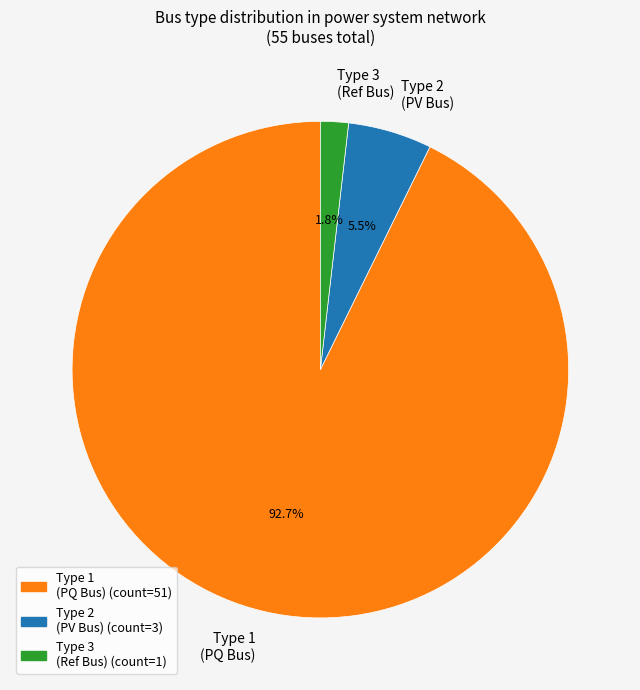

What percentage do Type 2 (PV Bus) and Type 1 (PQ Bus) together represent?

98.2%